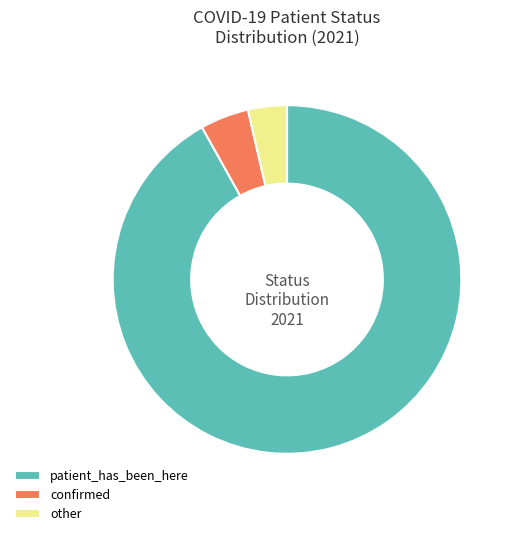

Rank the categories by value from lowest to highest.

other, confirmed, patient_has_been_here